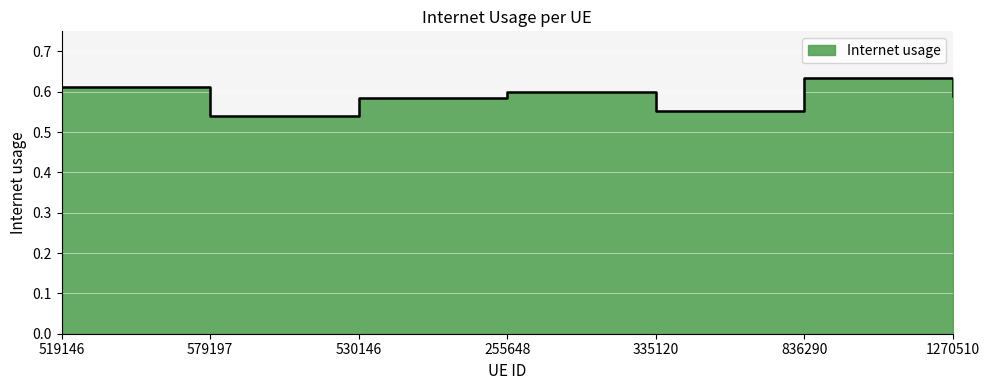

Reading right to left, extract all data points from this chart.

0.6	0.6	0.6	0.6	0.6	0.5	0.6